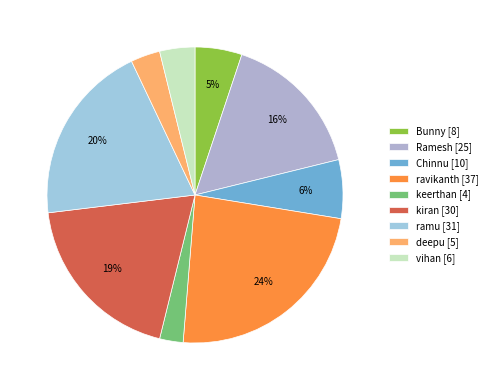

How many segments does this pie chart have?

9